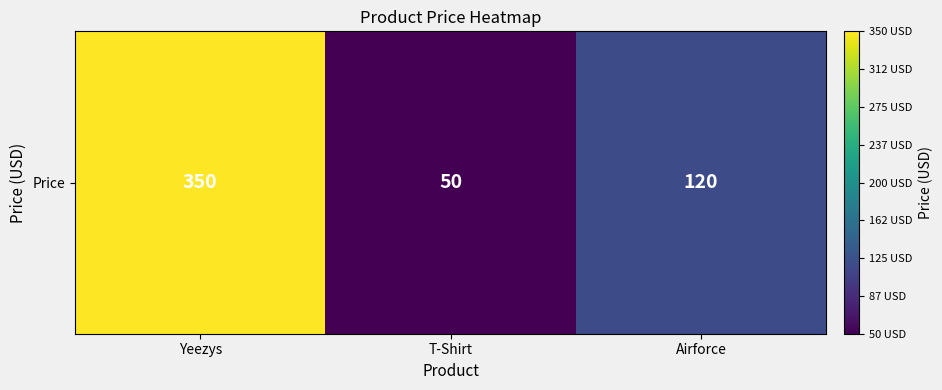

The value at T-Shirt is 88. True or false?

False